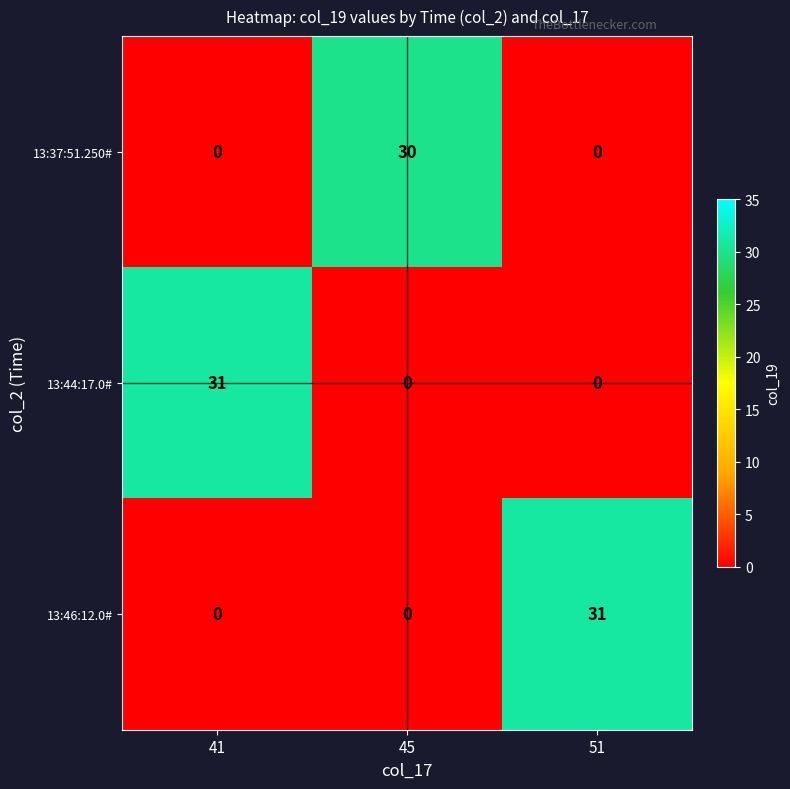

What is the total value across all series at 45?

30